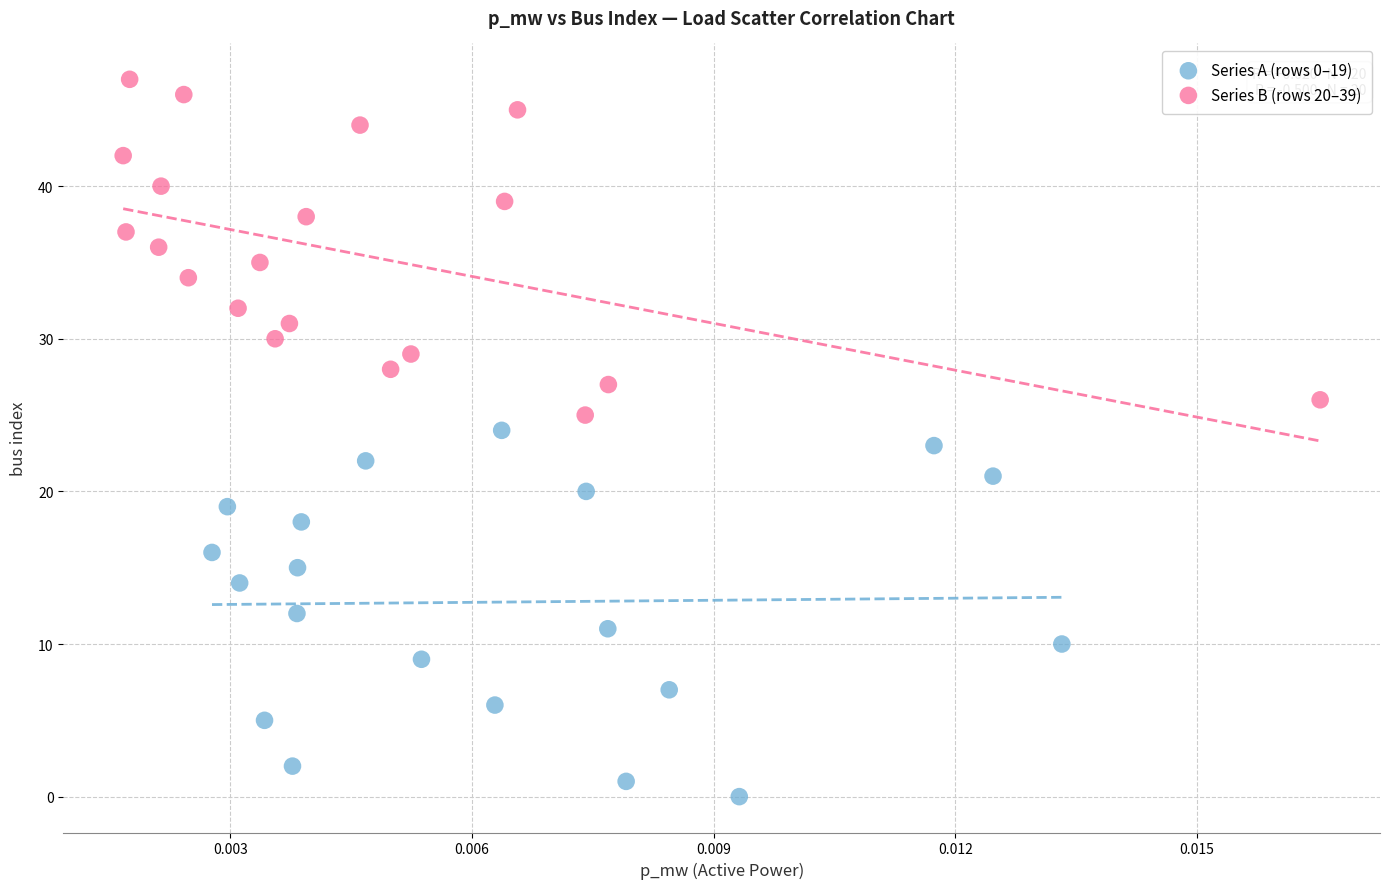

Which series contains the highest Y value?

Series B (rows 20–39)